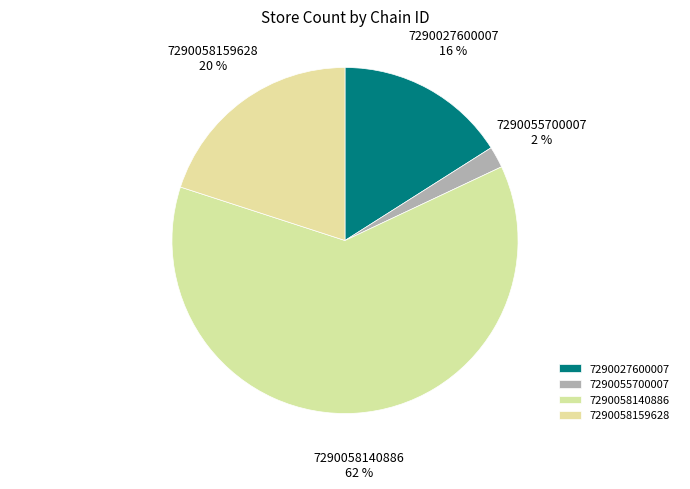

Which has a higher value, 7290058140886 or 7290055700007?

7290058140886